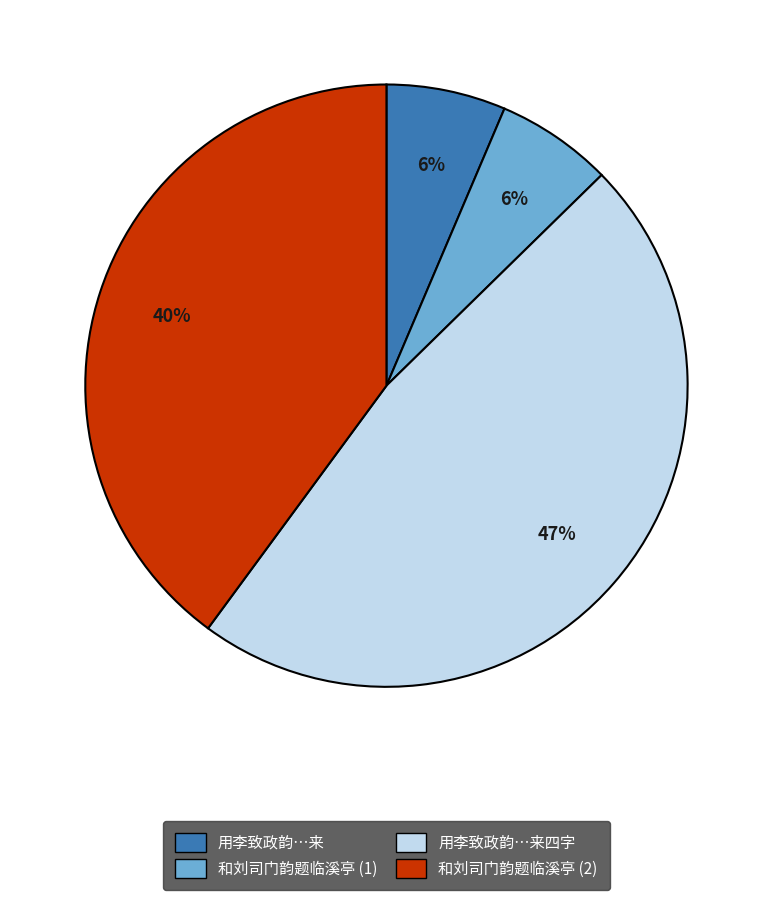

True or false: 用李致政韵…来四字 accounts for 54% of the total.

False